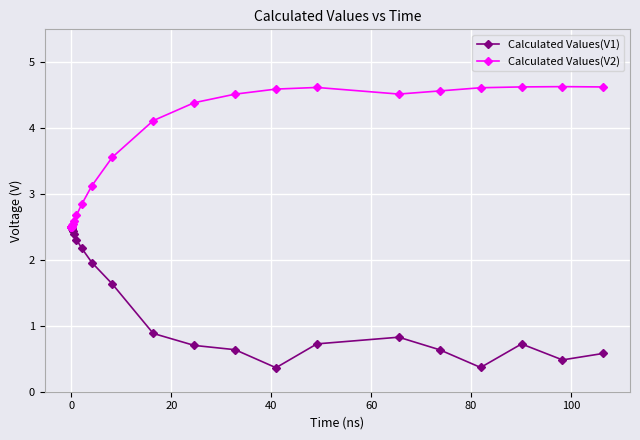

What is the maximum value shown in the chart?

4.6